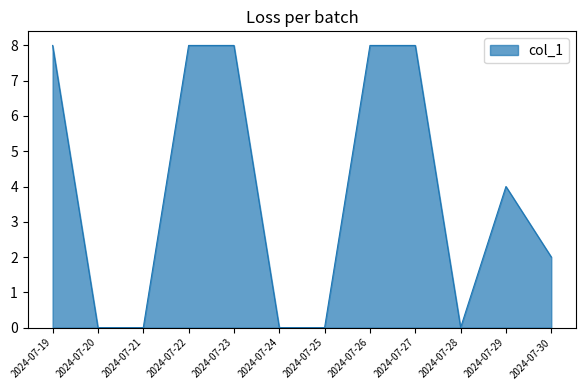

What is the difference between the values at 2024-07-19 and 2024-07-20?

8